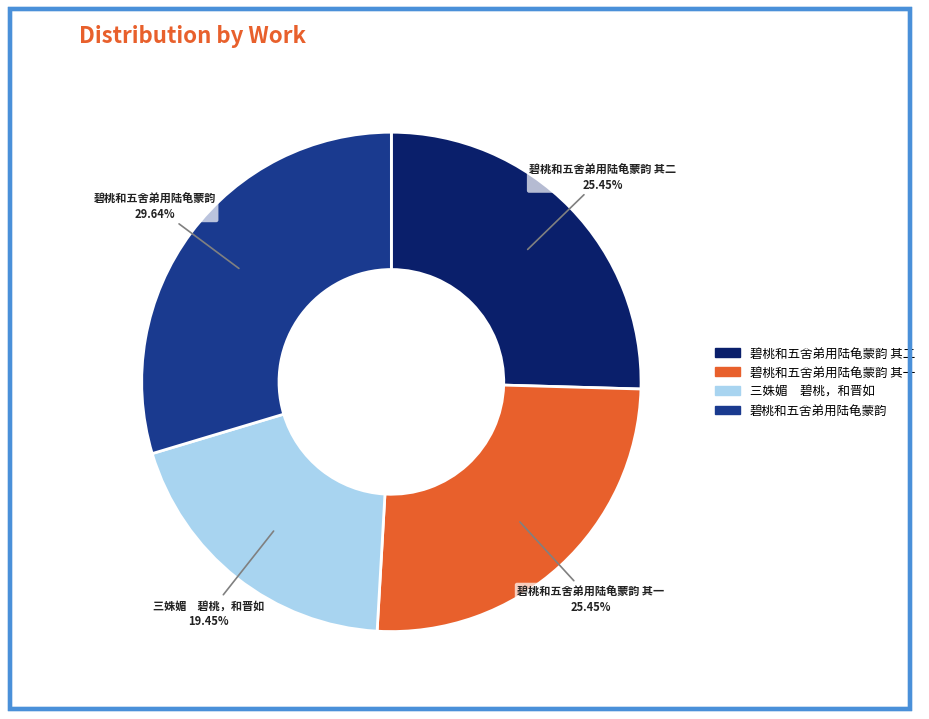

Is there any slice that represents more than half of the pie?

No